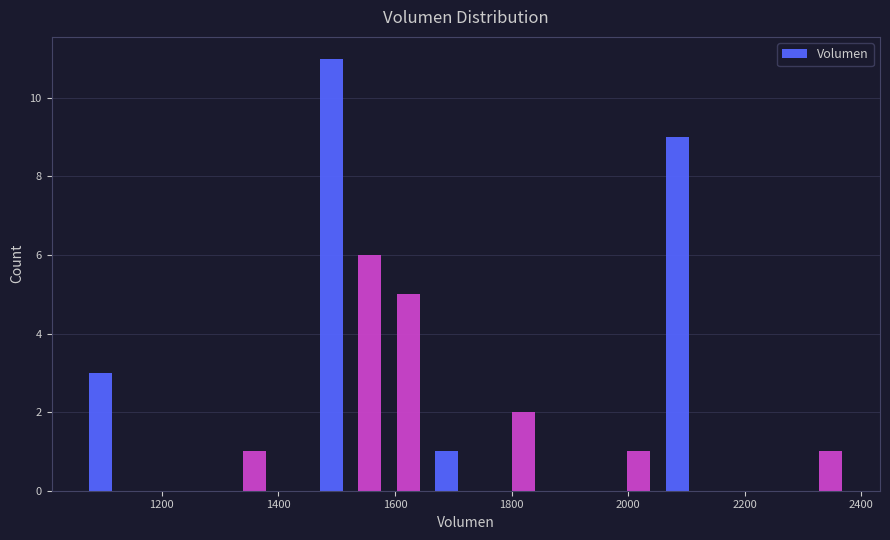

Around what value on the x-axis is the tallest bar? Give the approximate position of its centre, as read against the axis.

1500